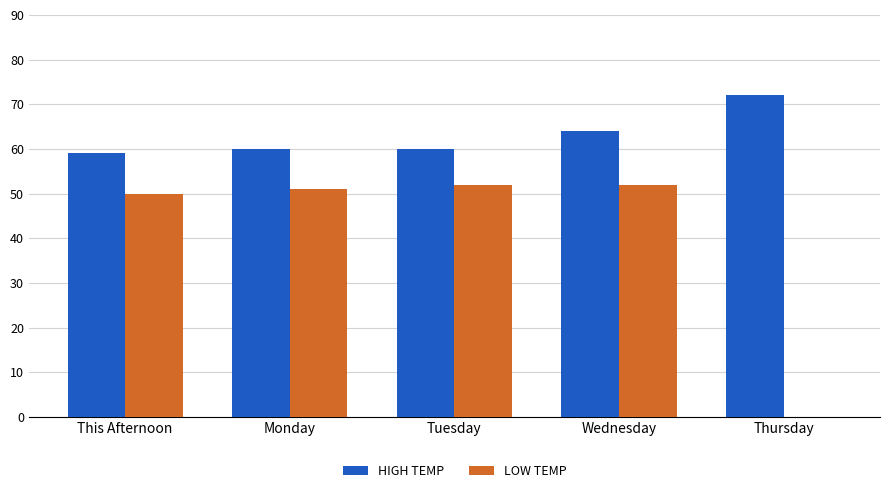

Between Tuesday and Thursday, which series saw the biggest shift?

LOW TEMP